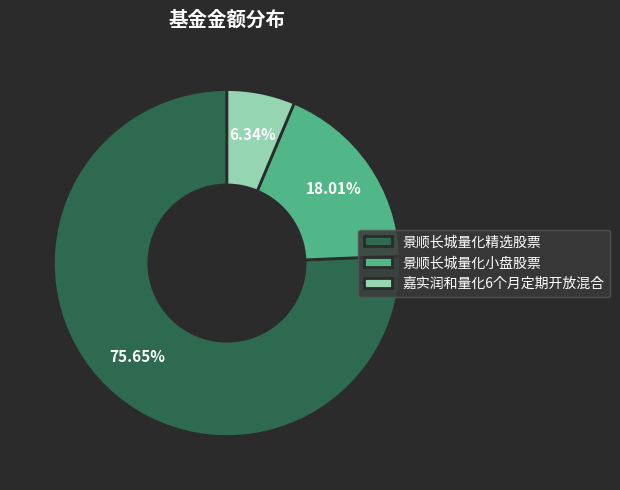

To the nearest percent, what is the average slice percentage?

33%